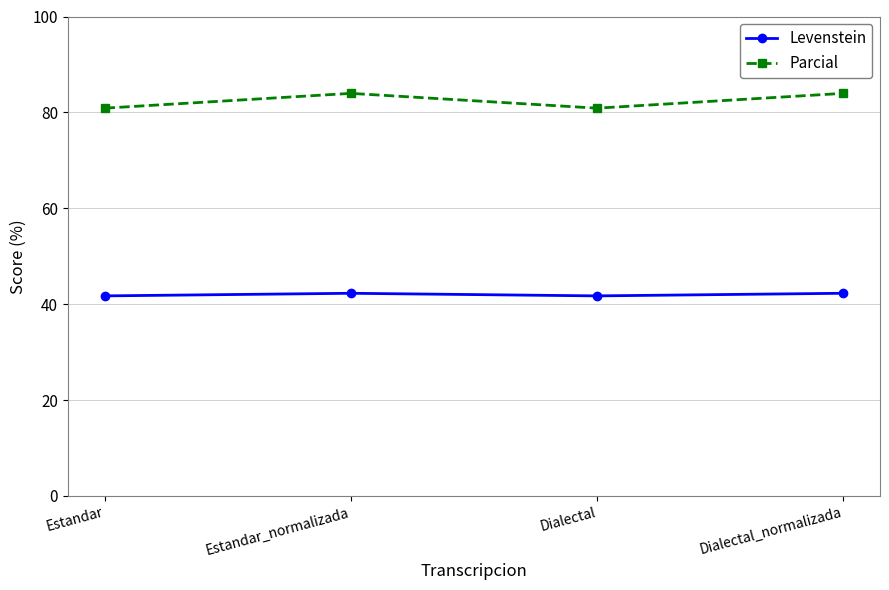

True or false: Parcial and Levenstein intersect in this chart.

False